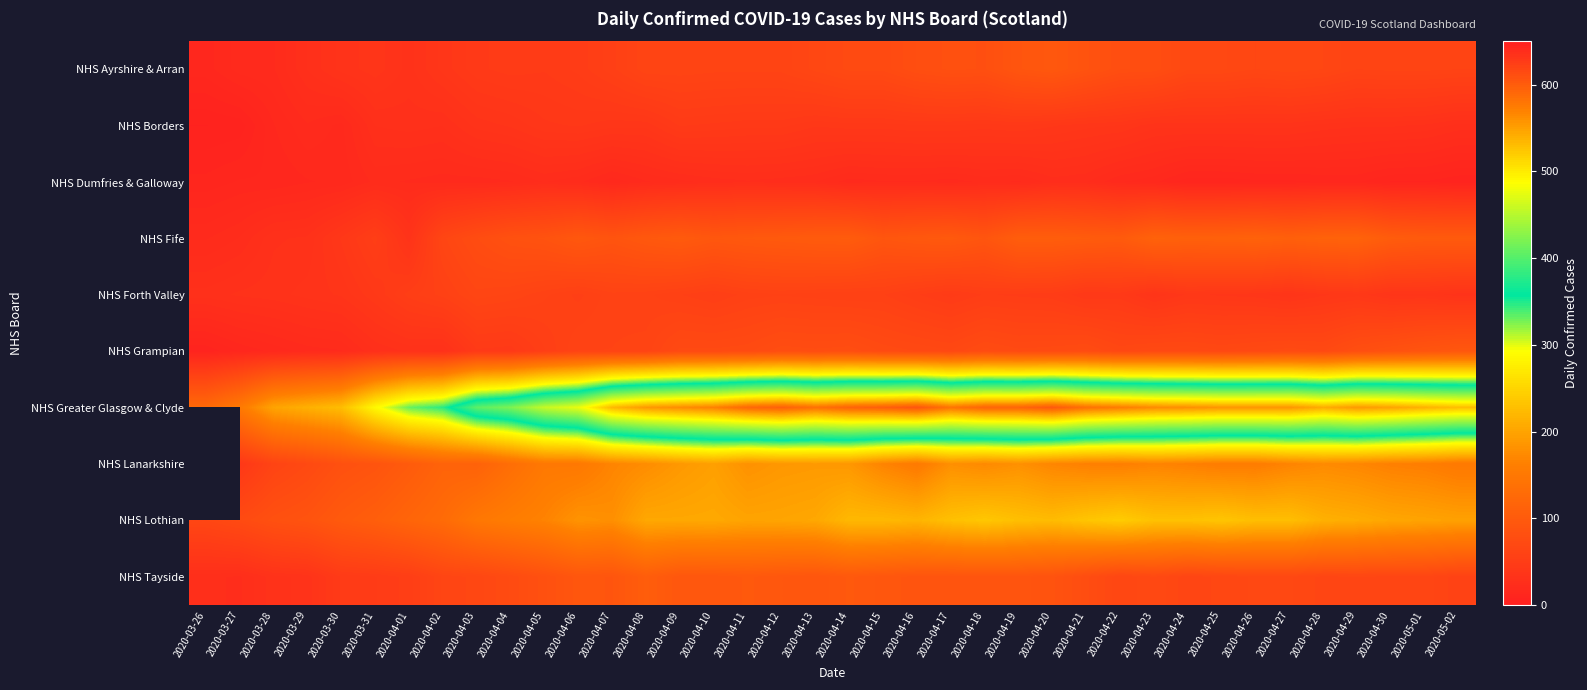

How many distinct data groups are displayed?

10